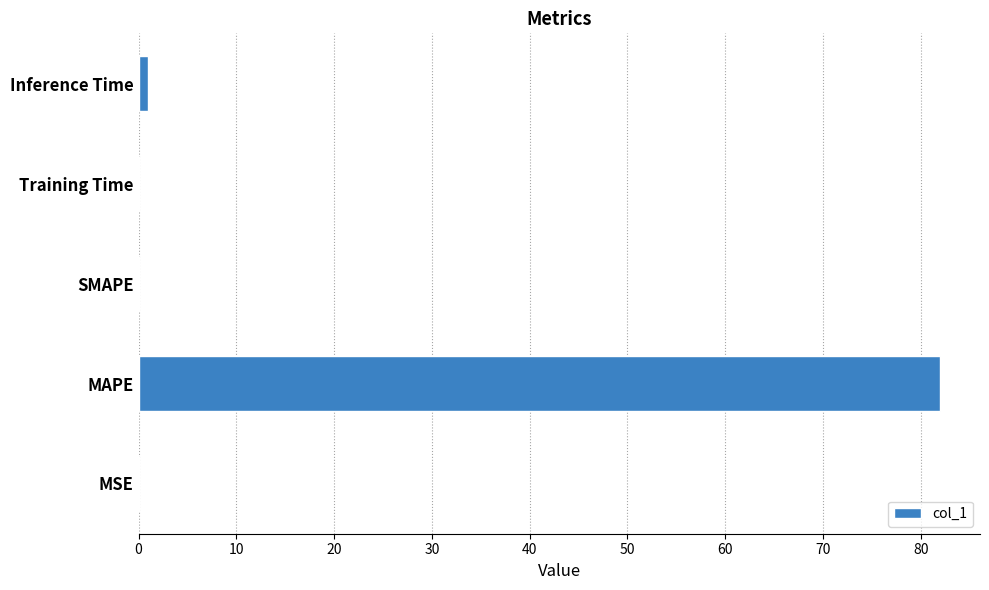

What is the sum of all values?

83.0